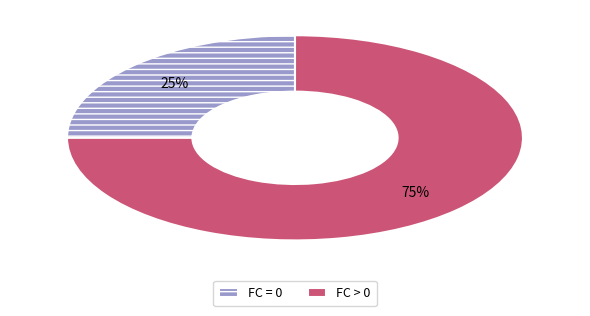

Does any single category account for the majority?

Yes